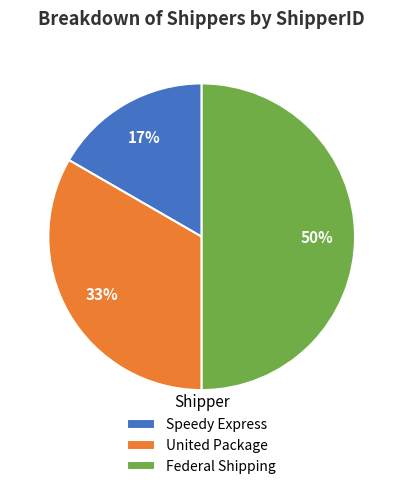

Between United Package and Speedy Express, which is larger?

United Package